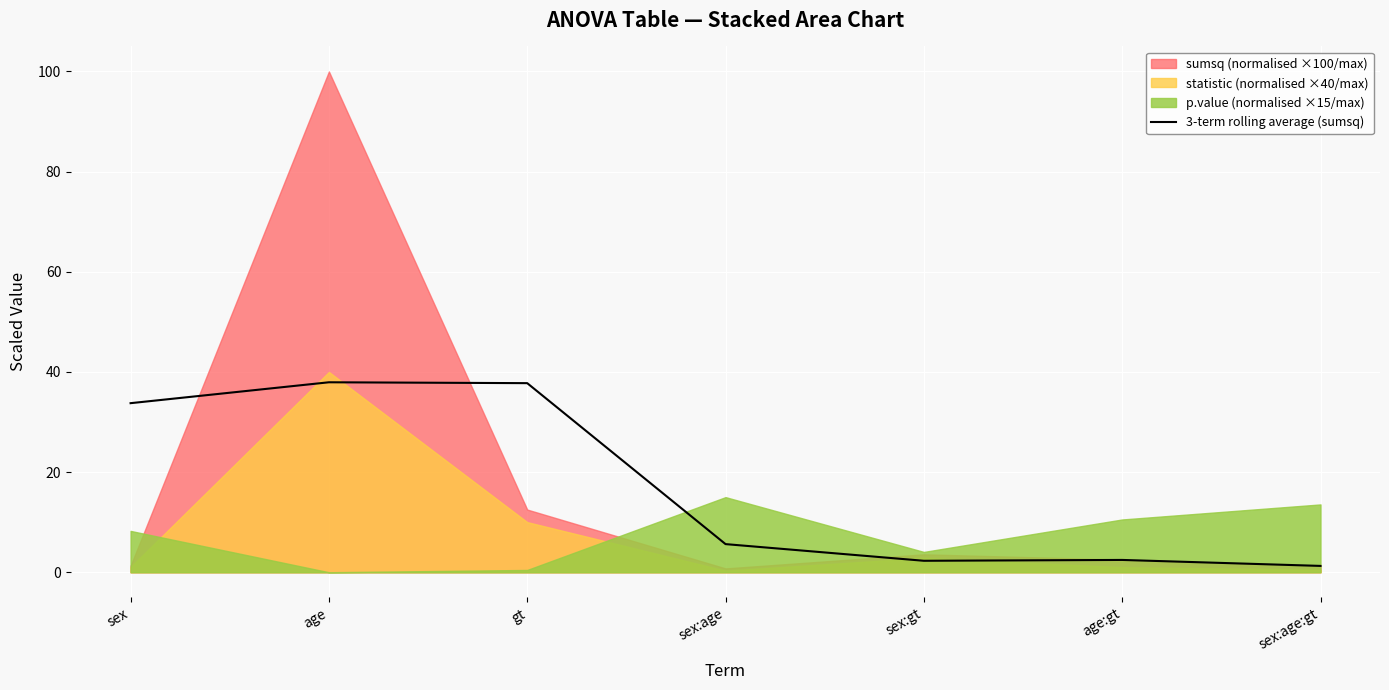

At which category does the data reach its first local valley?

sex:gt